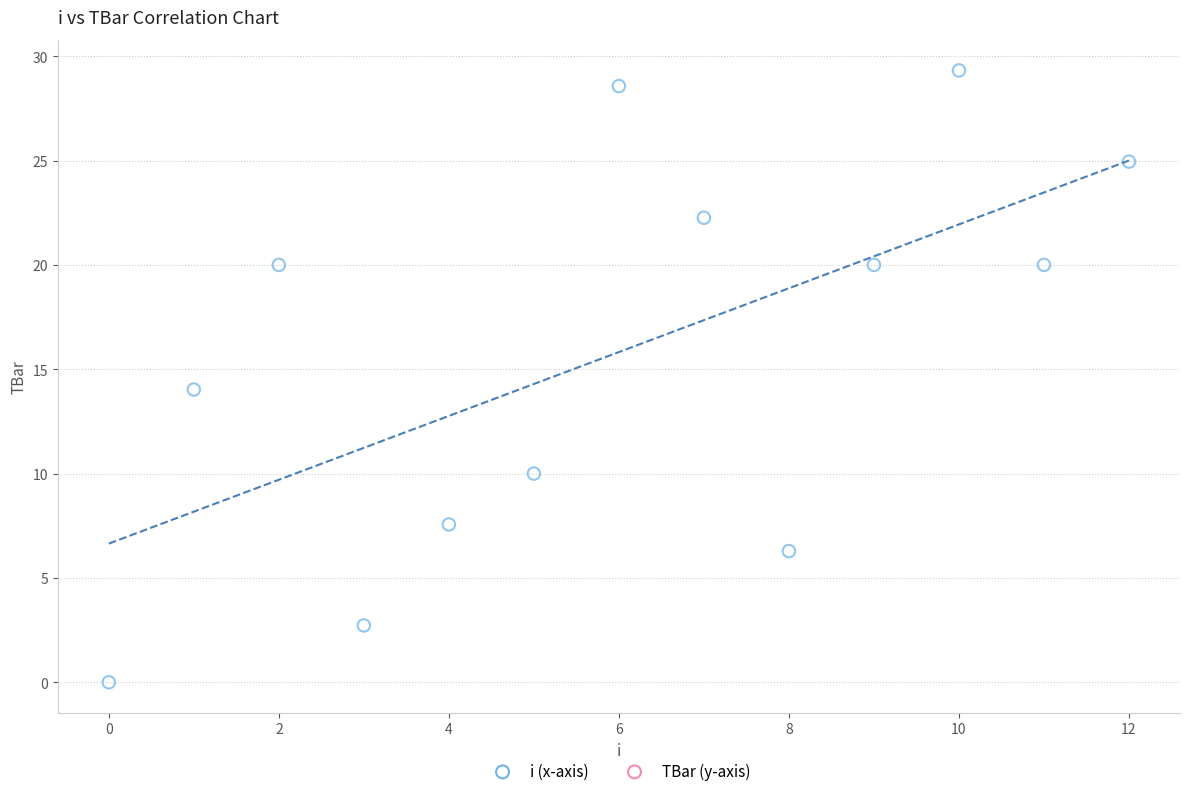

What is the range of Y values (max minus min)?

29.3